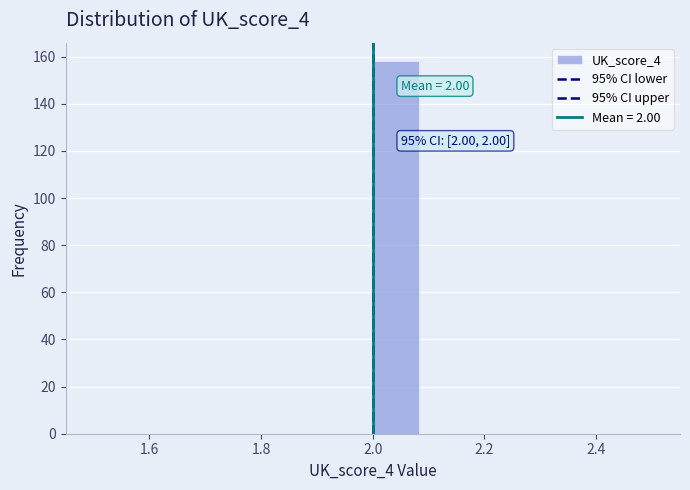

Which range on the x-axis has the tallest bar?

2.00 to 2.08